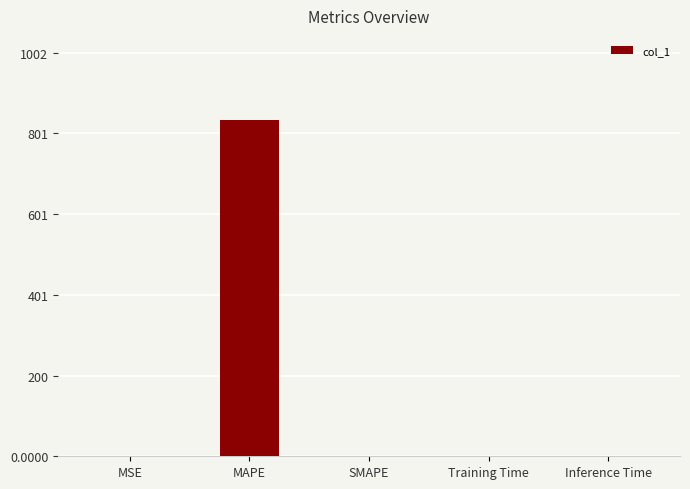

What is the greatest value displayed?

834.6